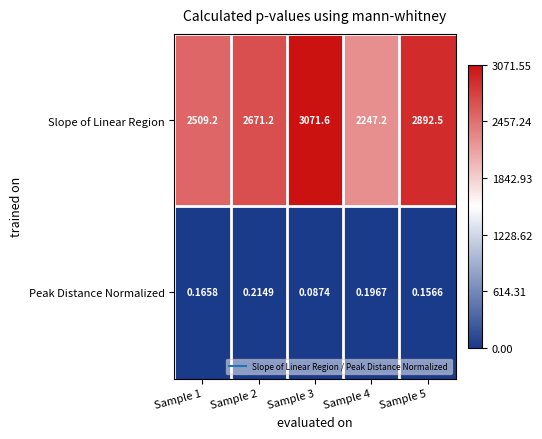

Which series has the widest spread of values?

Slope of Linear Region